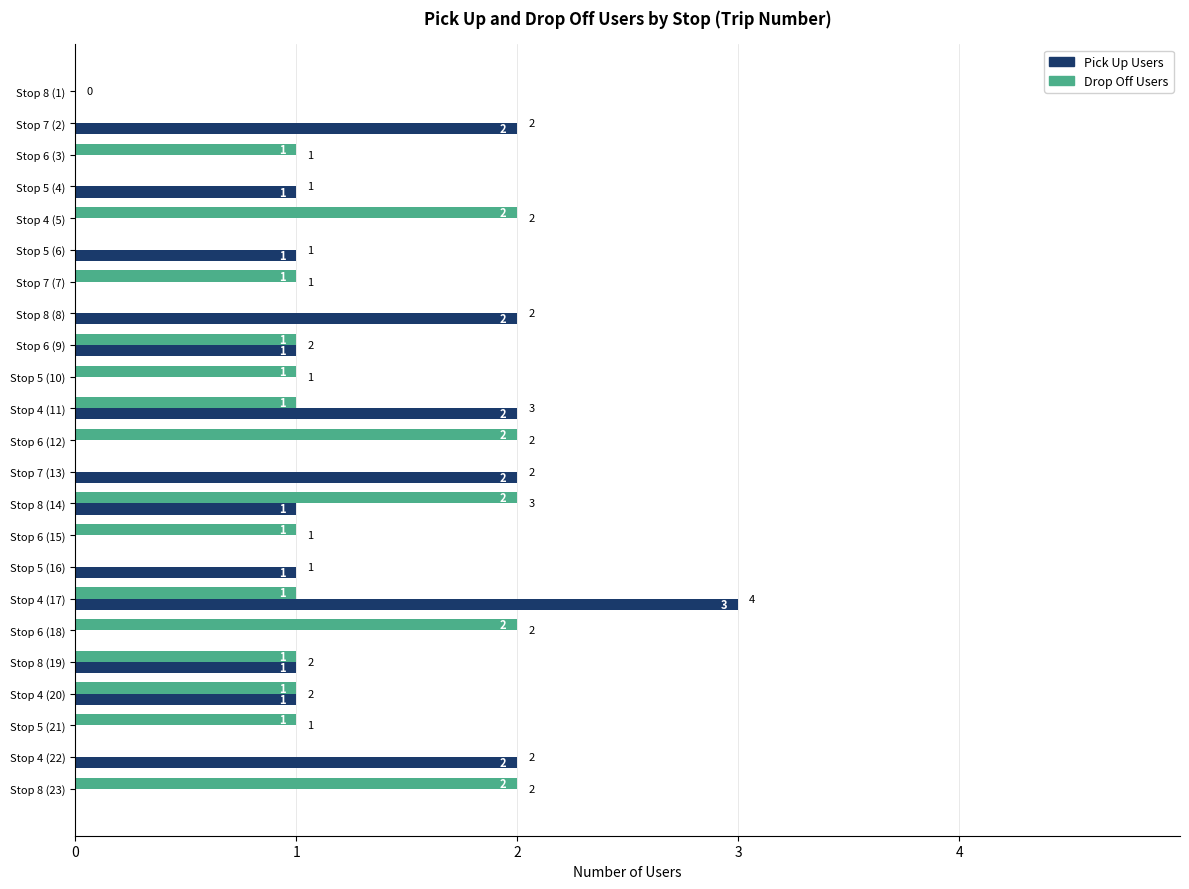

True or false: Drop Off Users has a value of 1 at Stop 5 (10).

True